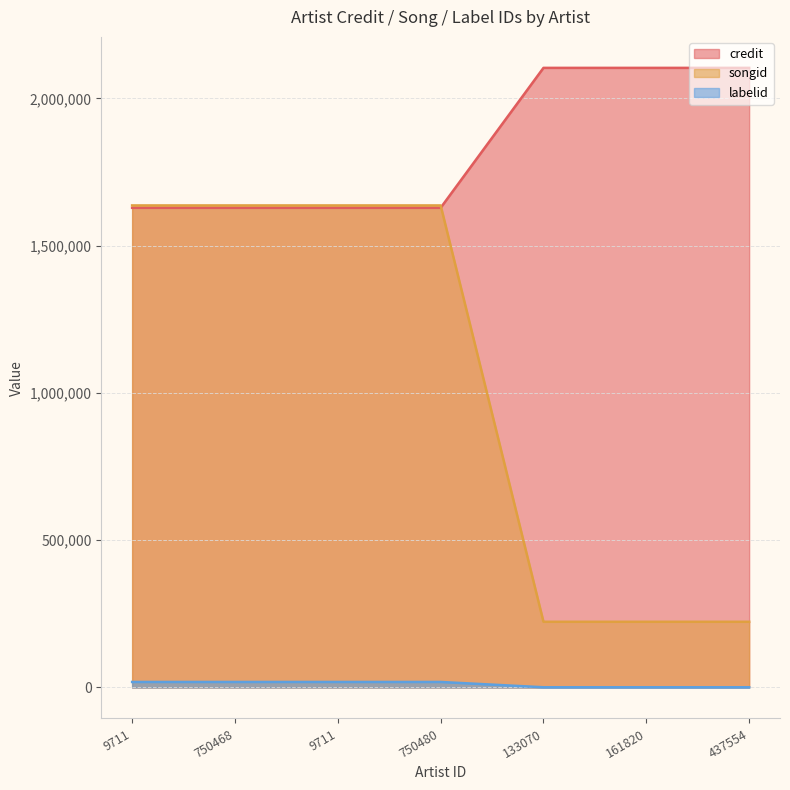

What is the label of the 1st point from the right?

437554